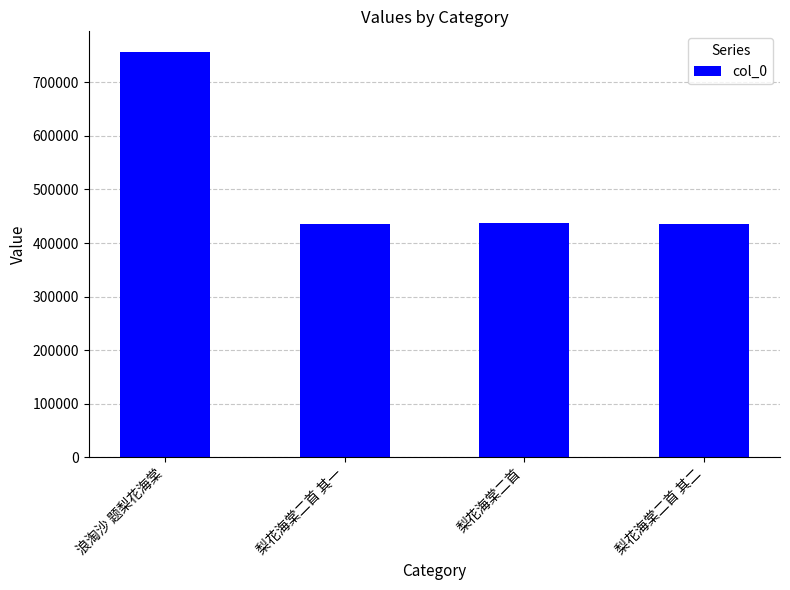

What is the approximate value at 梨花海棠二首 其一?

435758